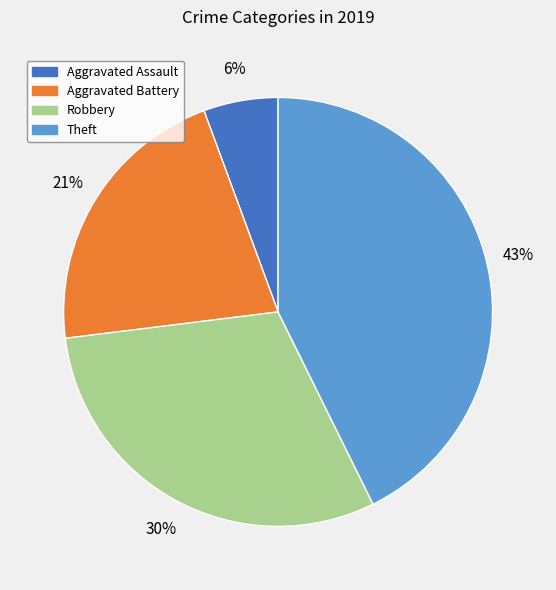

Does Robbery represent more than half of the total?

No